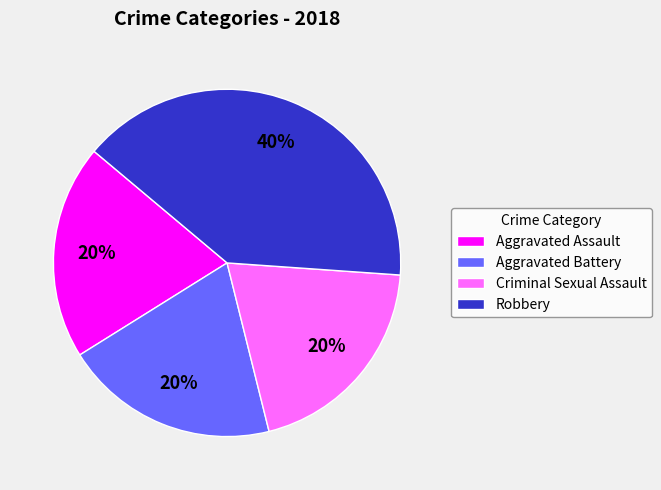

Is it true that Criminal Sexual Assault is 26% of the pie?

False